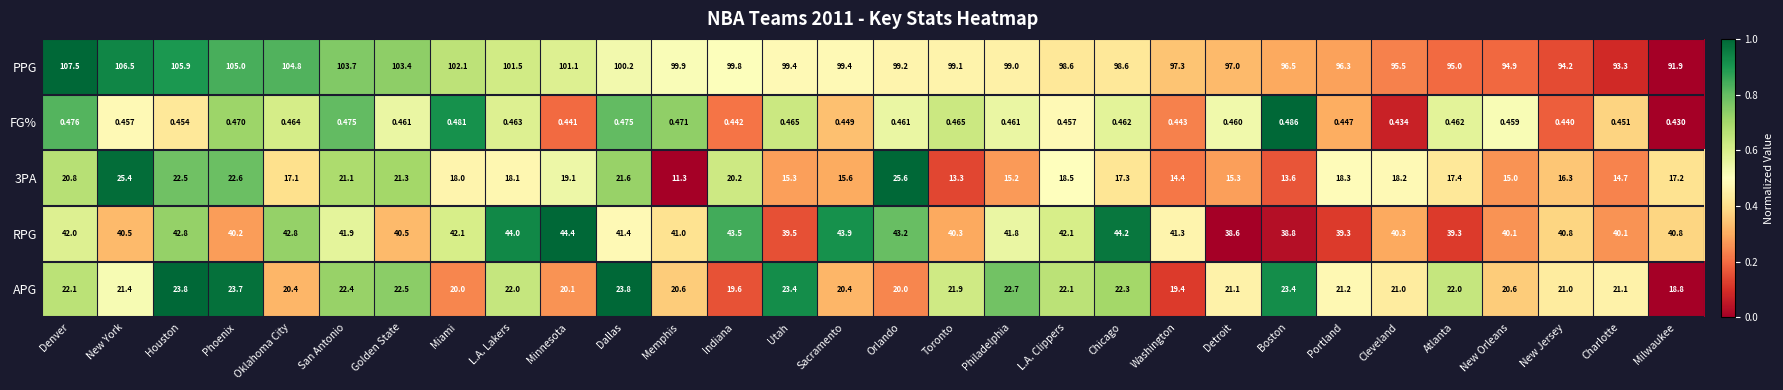

What is the spread (max minus min) of values at Oklahoma City?

104.3